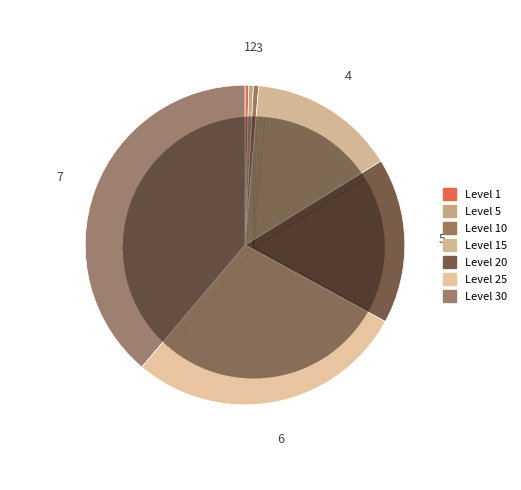

Is it true that Level 15 is 22% of the pie?

False